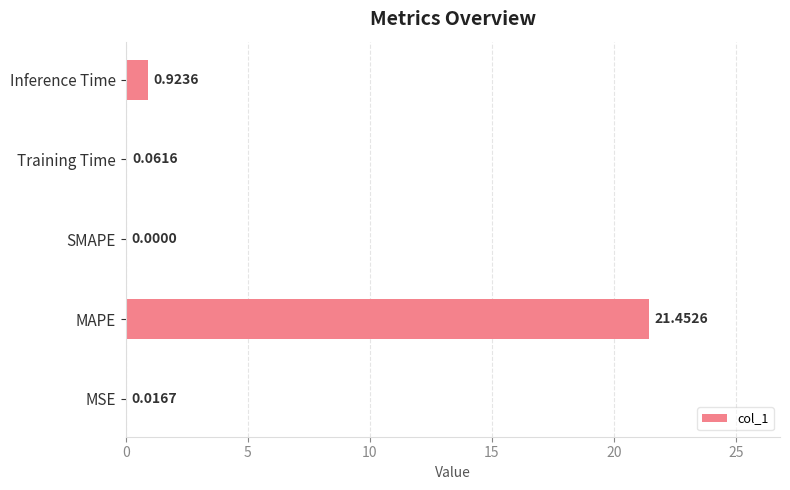

How many values are above zero?

4